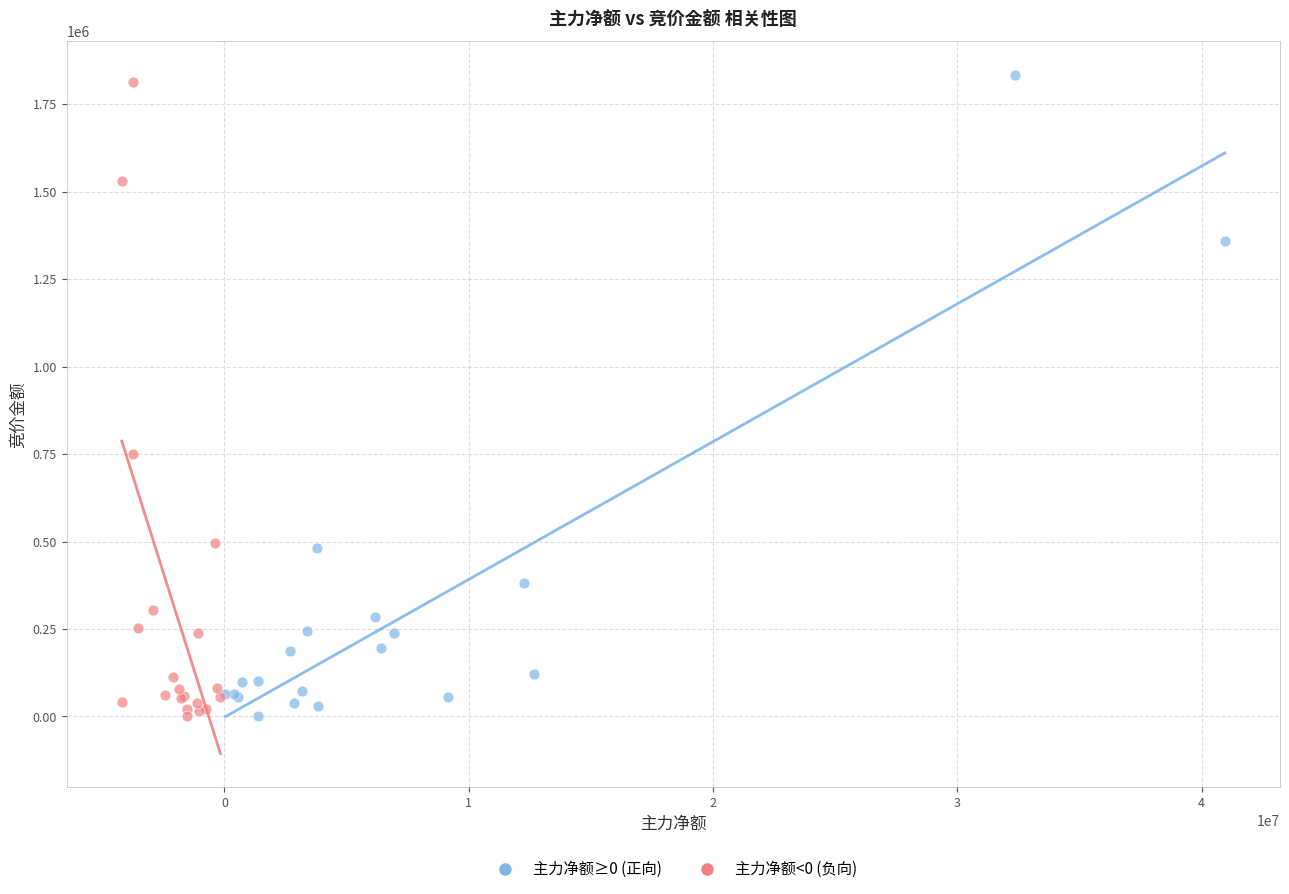

Which series contains the highest Y value?

主力净额≥0 (正向)